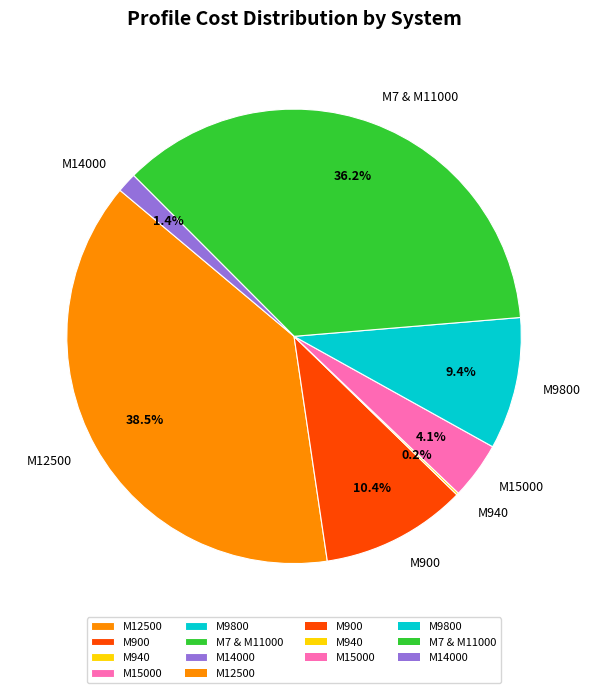

The M9800 slice represents 37% of the pie. True or false?

False